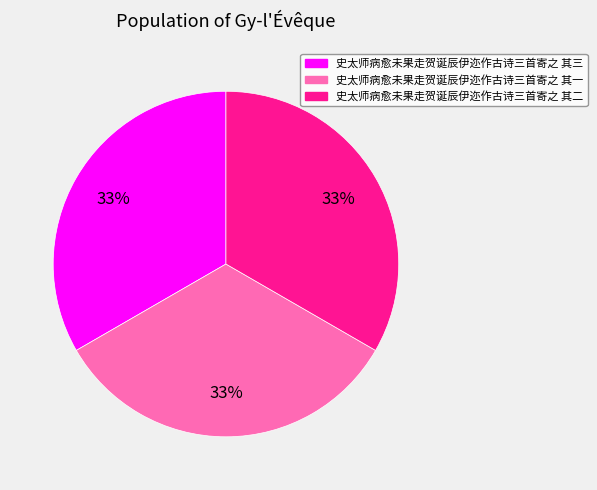

To the nearest percent, what percentage of the pie is 史太师病愈未果走贺诞辰伊迩作古诗三首寄之 其三?

33%